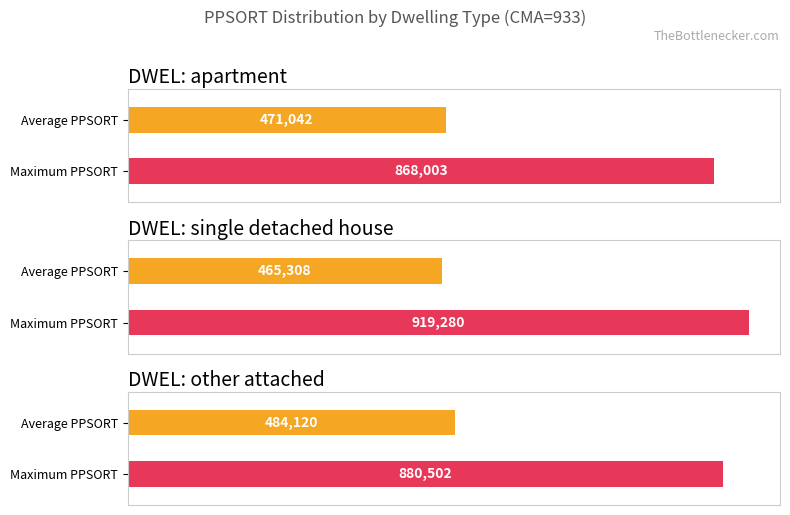

At which category does the chart reach its minimum across all series?

single.detached.house